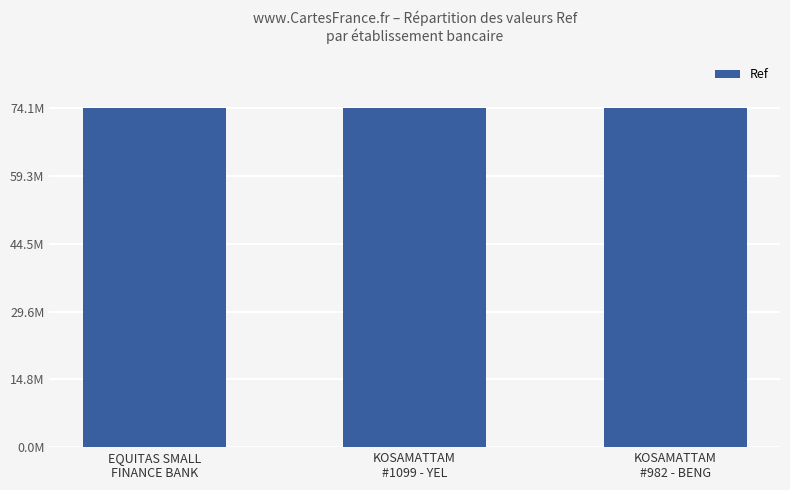

Are the bars horizontal?

No